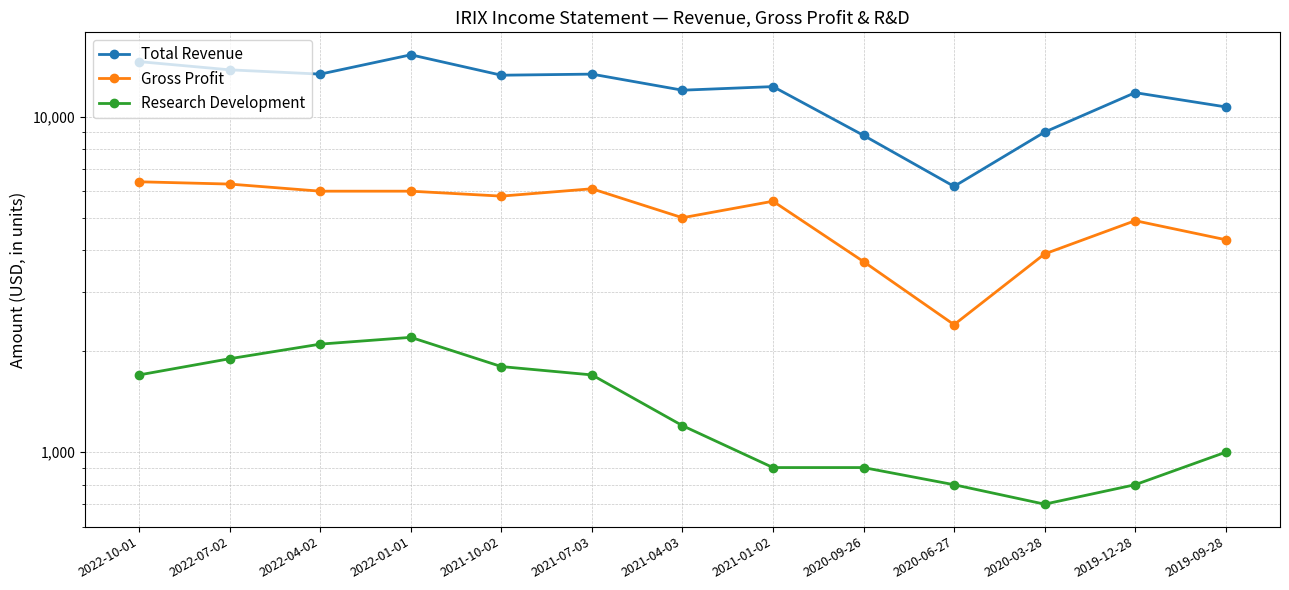

What is the greatest value displayed?

15300